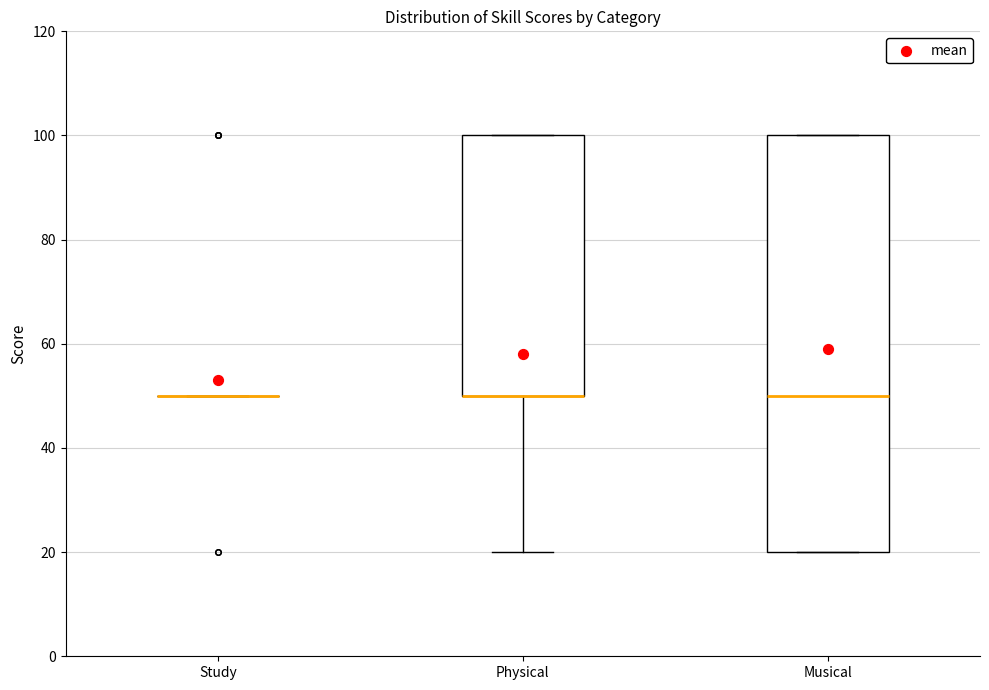

Reading left to right, read every box against the y-axis: the position of its median line, the range the box covers, and the ends of its whiskers. The values are not printed on the chart, so give them approximately, as read against the axis.

Study: box collapsed to a line at 50, whiskers 50 to 50
Physical: median 50 (drawn on the box's lower edge), box 50 to 100, whiskers 20 to 100
Musical: median 50, box 20 to 100, whiskers 20 to 100